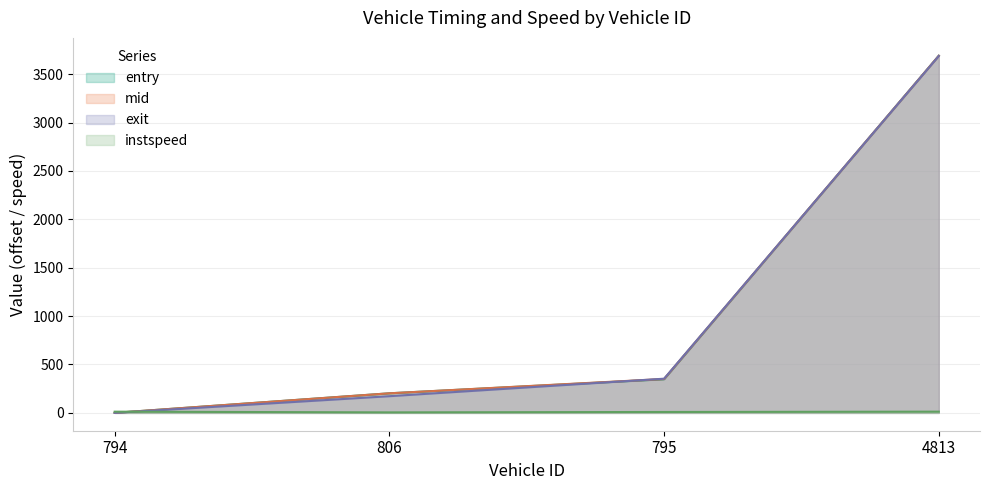

The exit series shows 304.6 at 806. True or false?

False